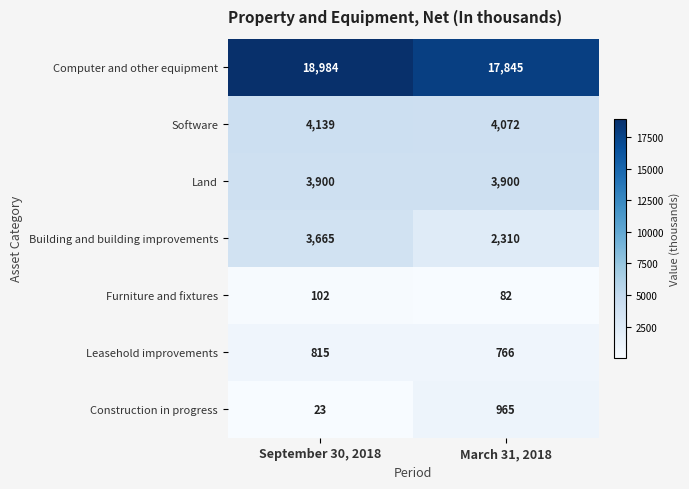

What value does the Leasehold improvements series have at March 31, 2018?

766